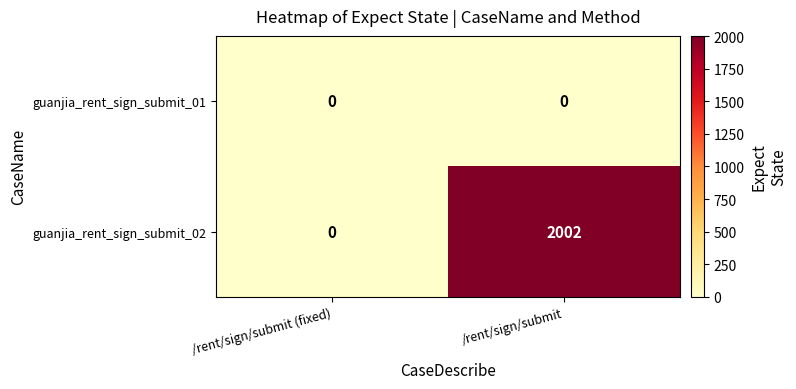

Rank the series at /rent/sign/submit from lowest to highest value.

guanjia_rent_sign_submit_01, guanjia_rent_sign_submit_02